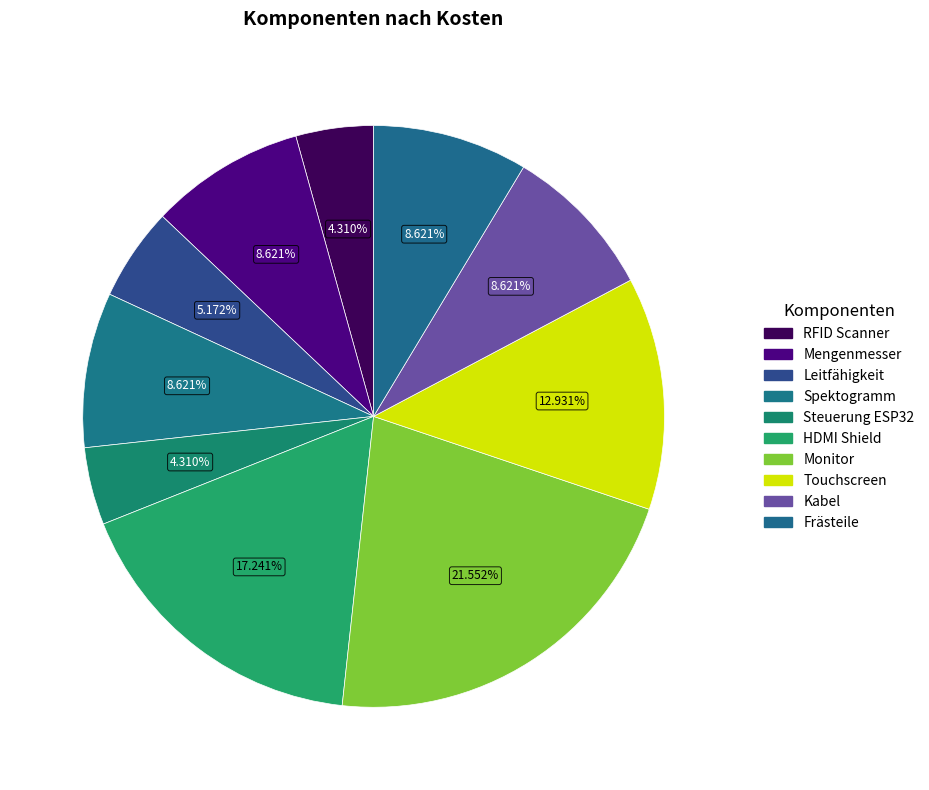

How many slices are in this pie chart?

10